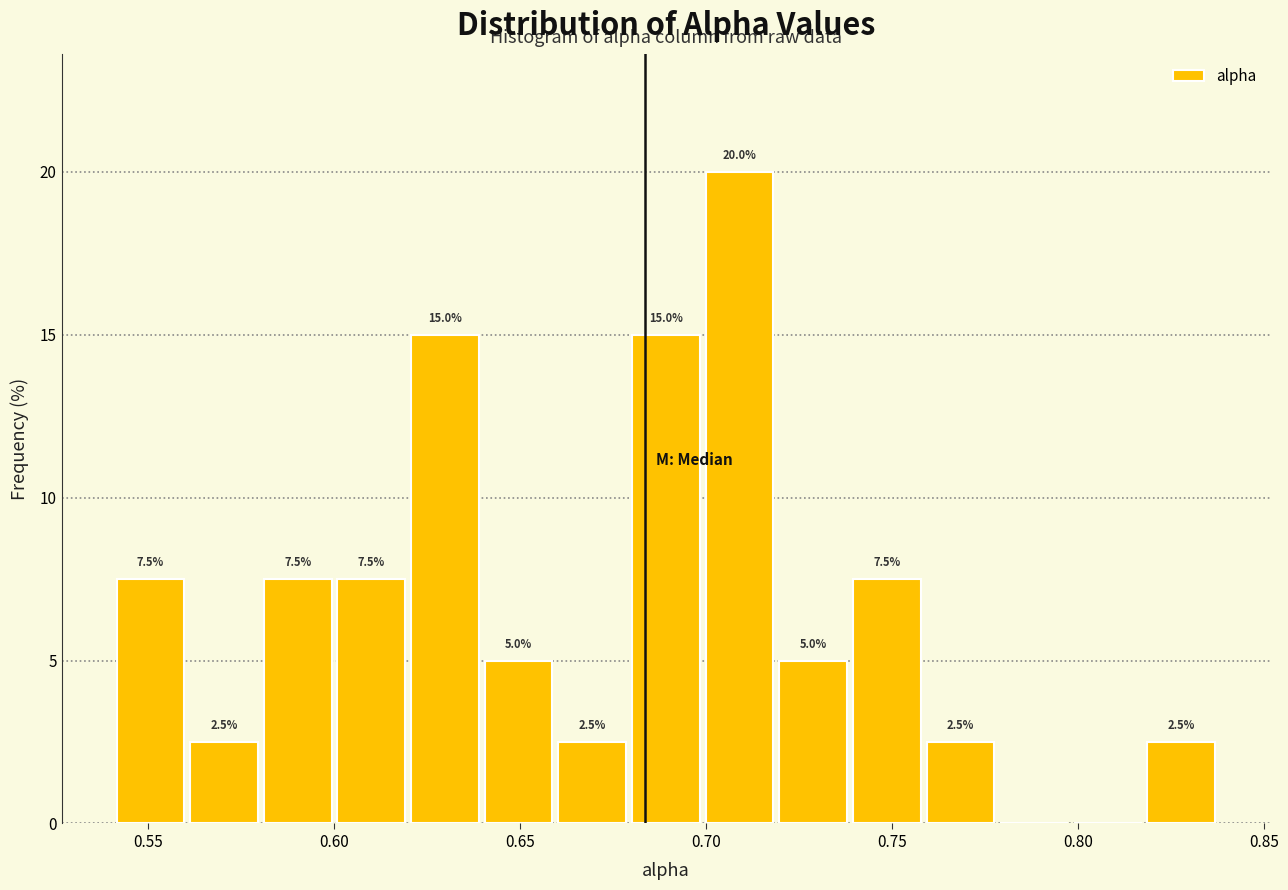

Read against the x-axis, roughly where is the centre of the tallest bar?

0.710